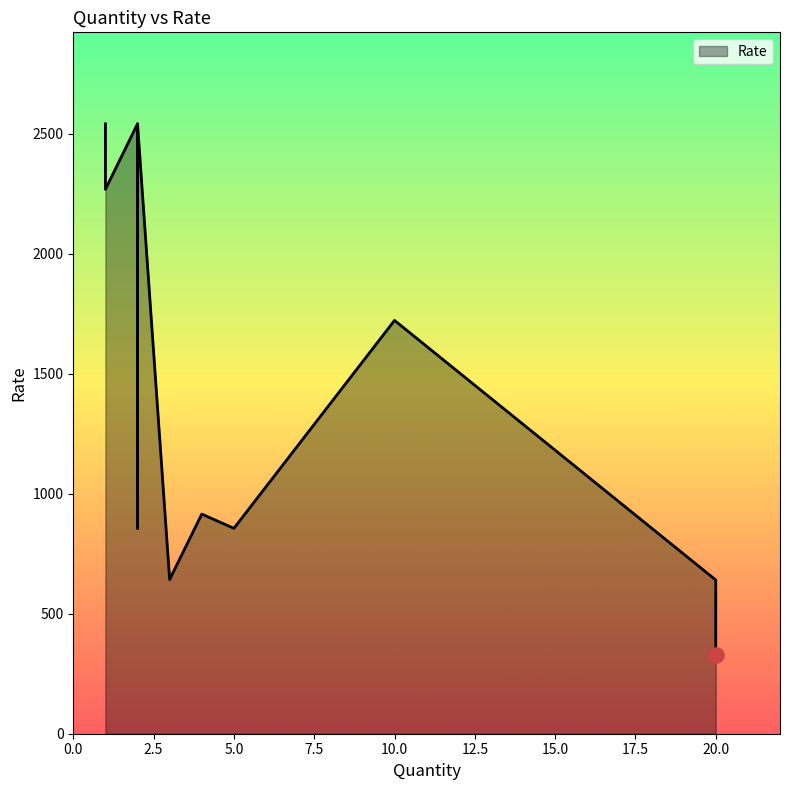

What is the ratio of the value at 10 to the value at 20?

5.3